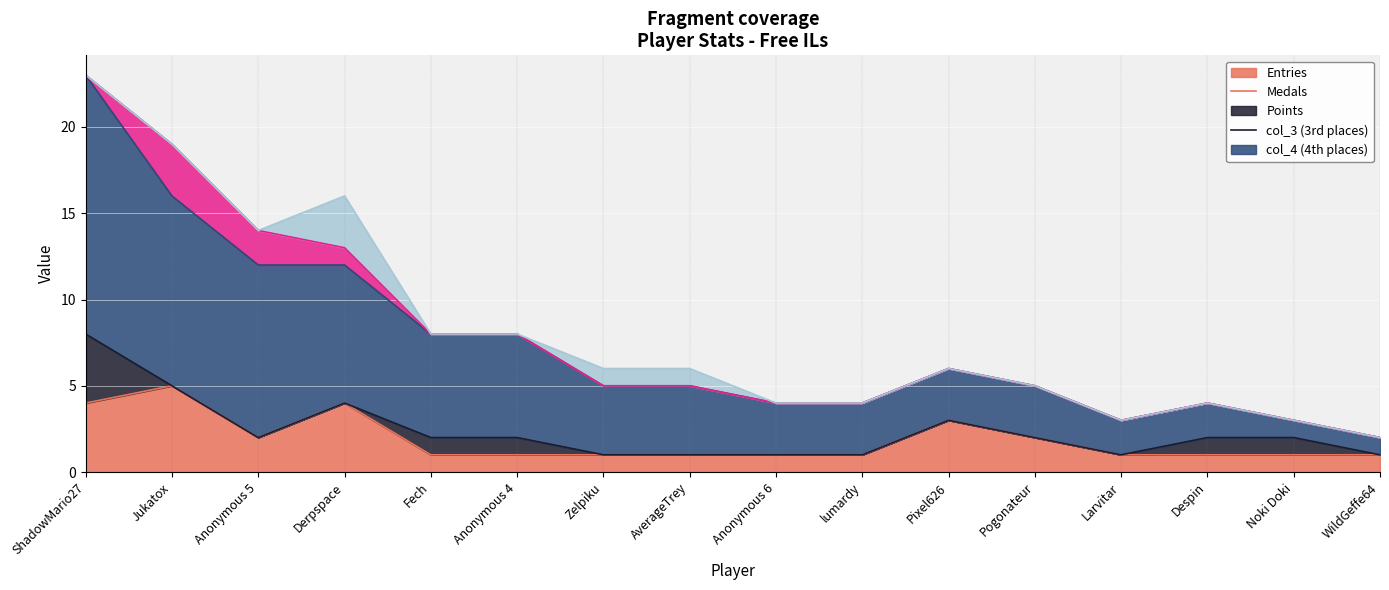

What is the total value across all series at Derpspace?

16